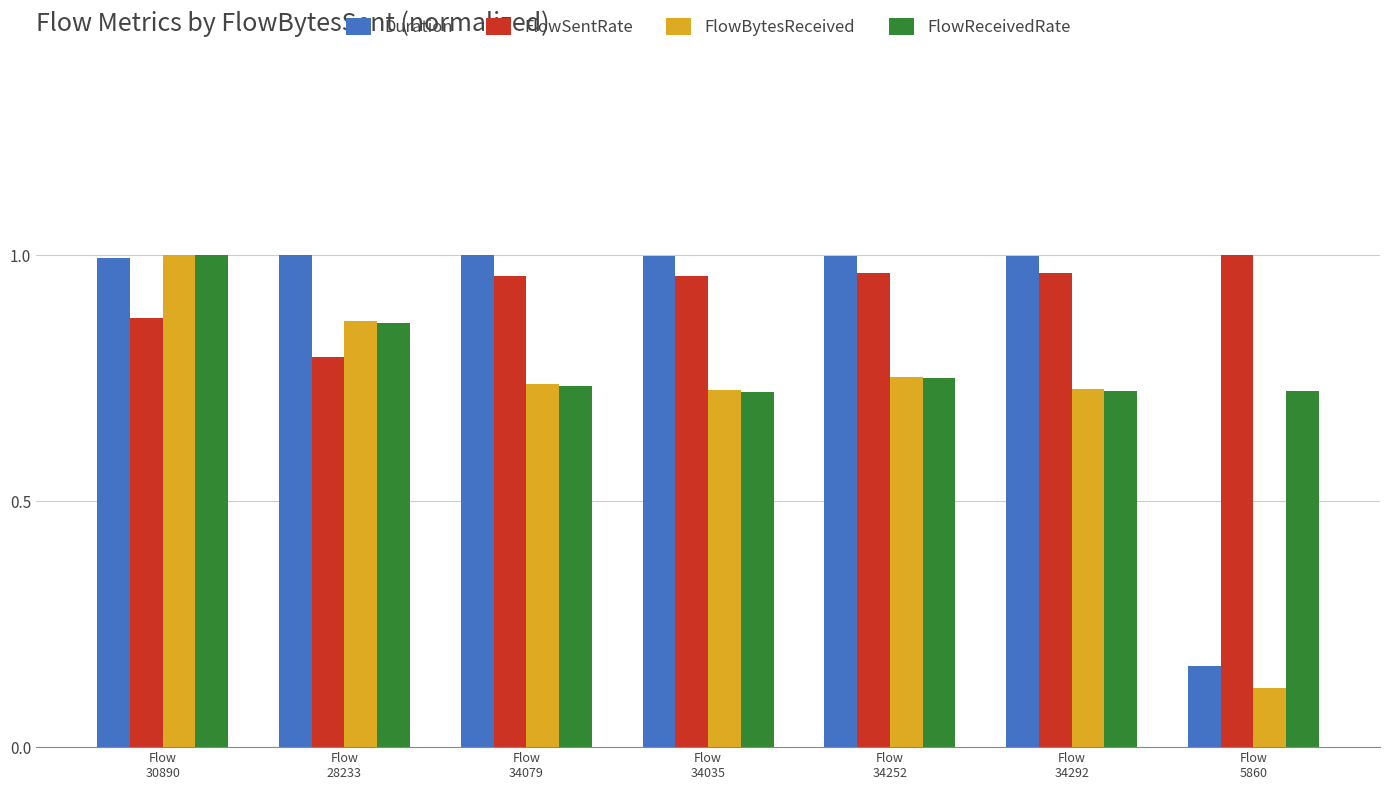

At how many categories does at least one series exceed 0?

7